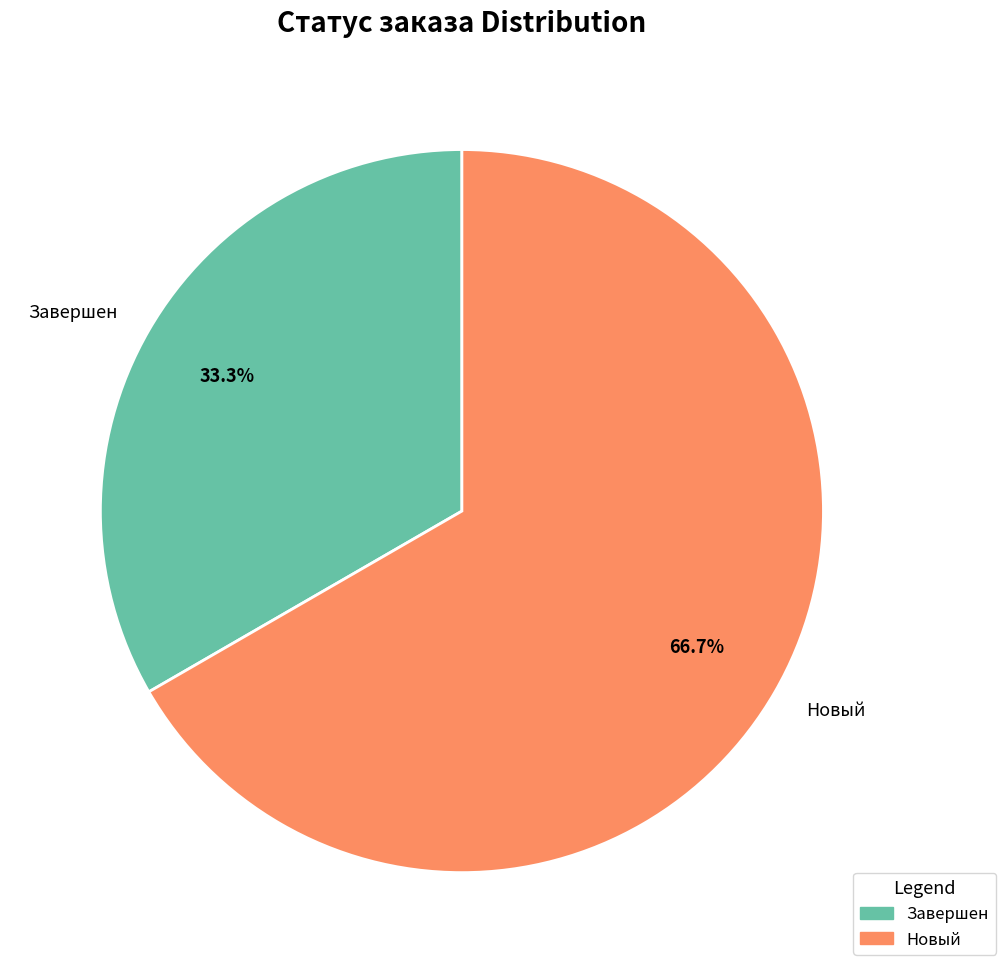

The Новый slice represents 67% of the pie. True or false?

True